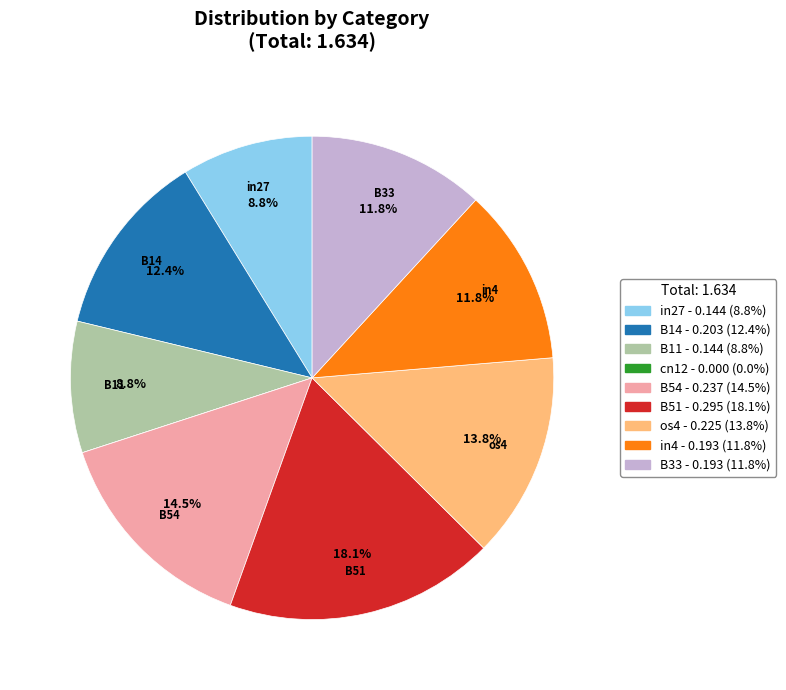

True or false: B54 accounts for 24% of the total.

False